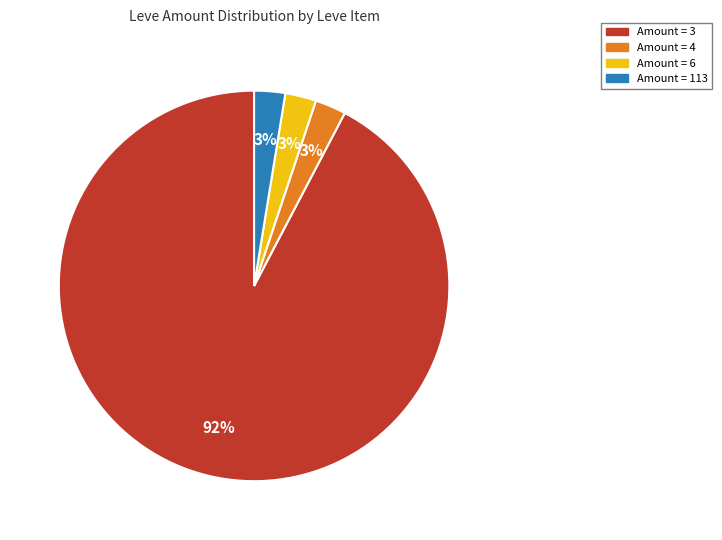

Does any single category account for the majority?

Yes